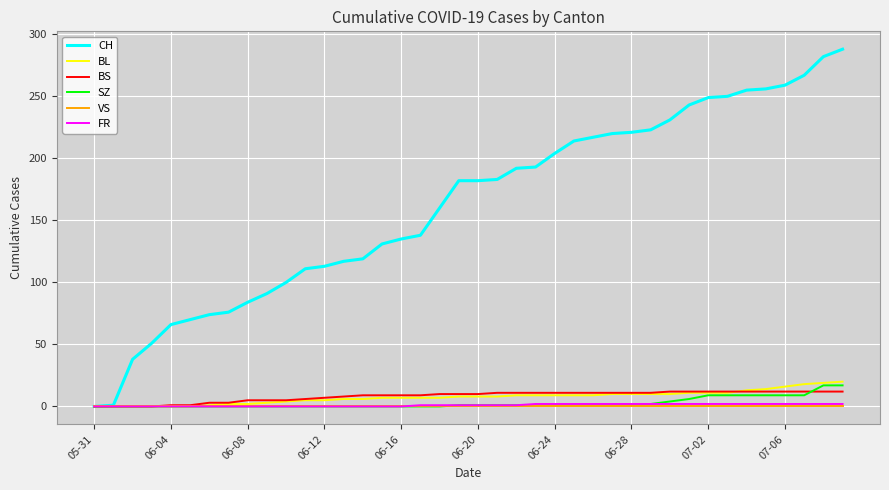

Which series has the largest total across all categories?

CH